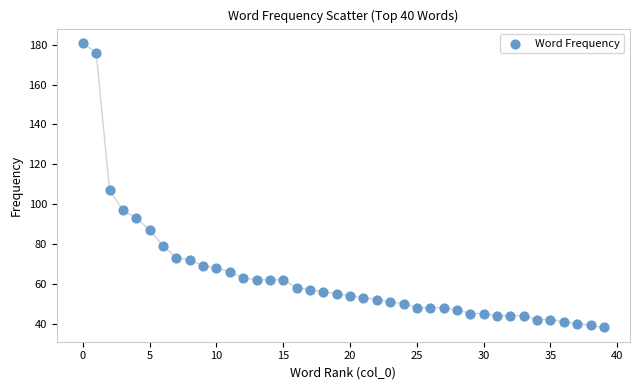

What is the range of Y values (max minus min)?

143